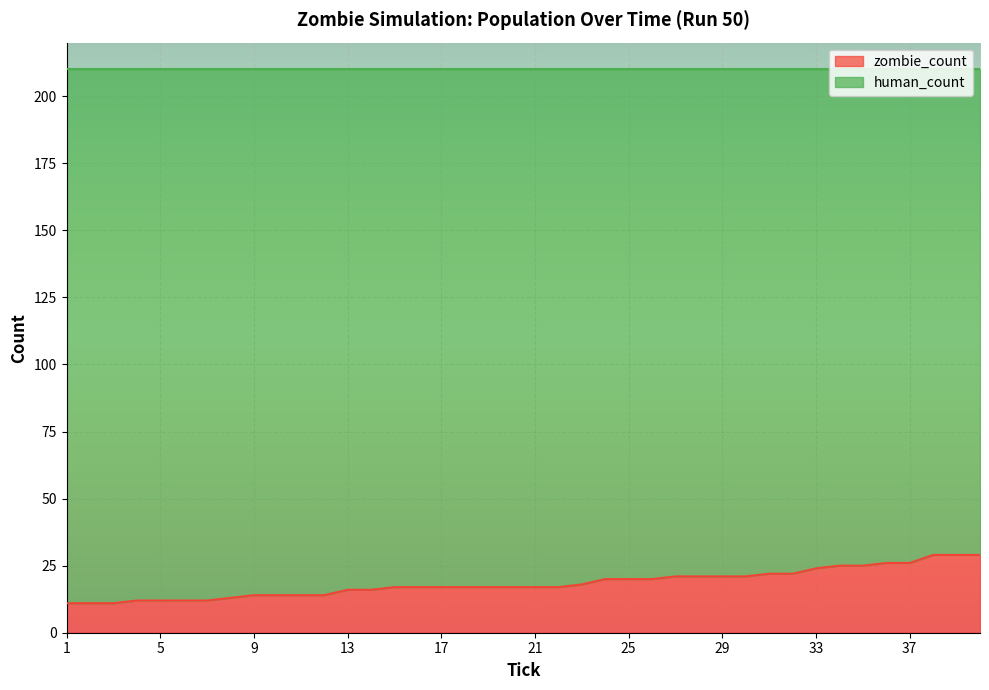

What is the value of the 21st point from the left?

17